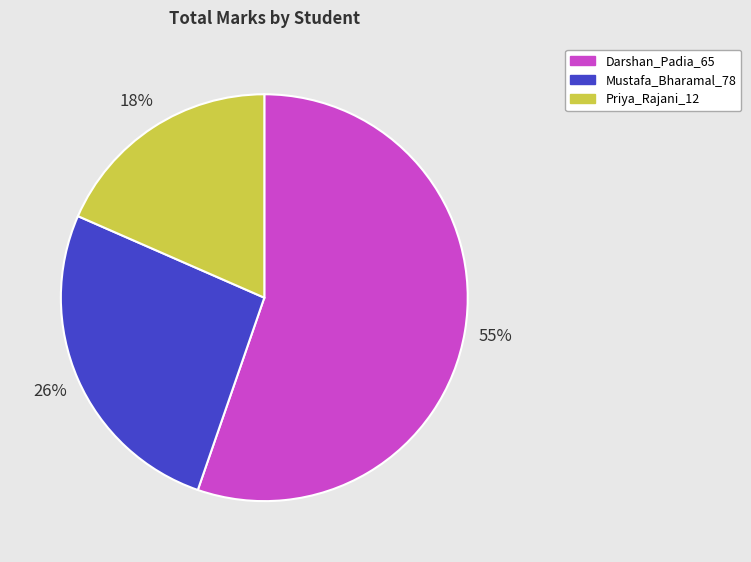

How many segments does this pie chart have?

3